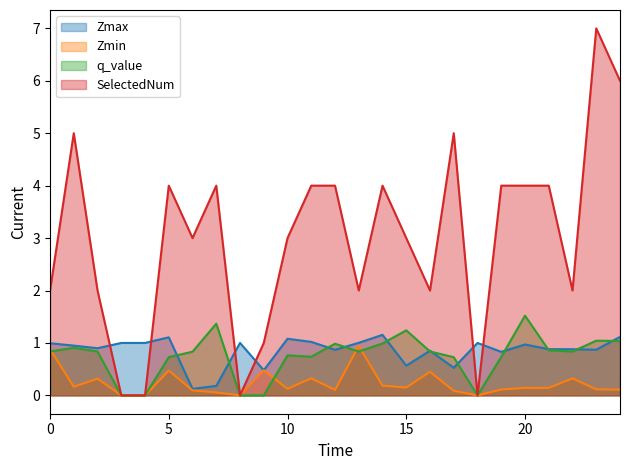

Reading right to left, list all the values displayed in this chart.

Zmax: 24=1.1	23=0.9	22=0.9	21=0.9	20=1.0	19=0.8	18=1.0	17=0.5	16=0.9	15=0.6	14=1.2	13=1.0	12=0.9	11=1.0	10=1.1	9=0.5	8=1.0	7=0.2	6=0.1	5=1.1	4=1.0	3=1.0	2=0.9	1=0.9	0=1.0
Zmin: 24=0.1	23=0.1	22=0.3	21=0.1	20=0.1	19=0.1	18=0.0	17=0.1	16=0.5	15=0.2	14=0.2	13=0.9	12=0.1	11=0.3	10=0.1	9=0.5	8=0.0	7=0.1	6=0.1	5=0.5	4=0.0	3=0.0	2=0.3	1=0.2	0=0.9
q_value: 24=1.0	23=1.0	22=0.8	21=0.9	20=1.5	19=0.7	18=0.0	17=0.7	16=0.8	15=1.2	14=1.0	13=0.8	12=1.0	11=0.7	10=0.8	9=-0.0	8=0.0	7=1.4	6=0.8	5=0.7	4=0.0	3=0.0	2=0.8	1=0.9	0=0.8
SelectedNum: 24=6.0	23=7.0	22=2.0	21=4.0	20=4.0	19=4.0	18=0.0	17=5.0	16=2.0	15=3.0	14=4.0	13=2.0	12=4.0	11=4.0	10=3.0	9=1.0	8=0.0	7=4.0	6=3.0	5=4.0	4=0.0	3=0.0	2=2.0	1=5.0	0=2.0